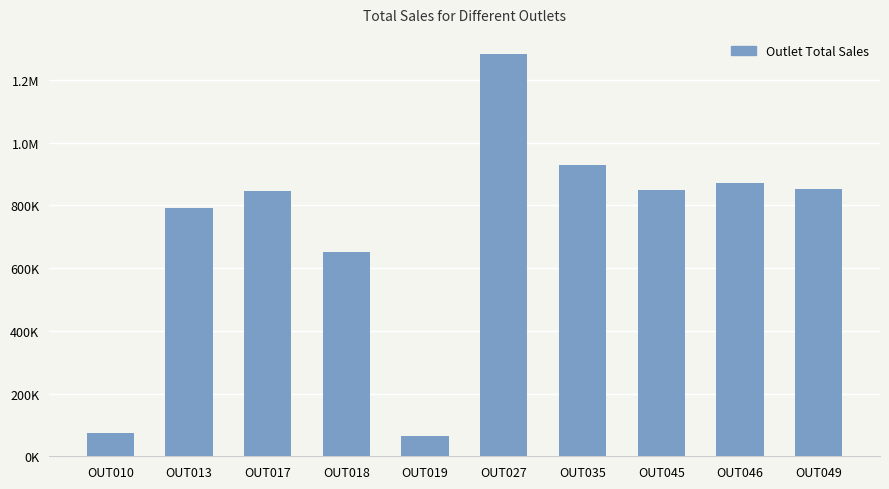

What is the smallest value displayed?

64565.3